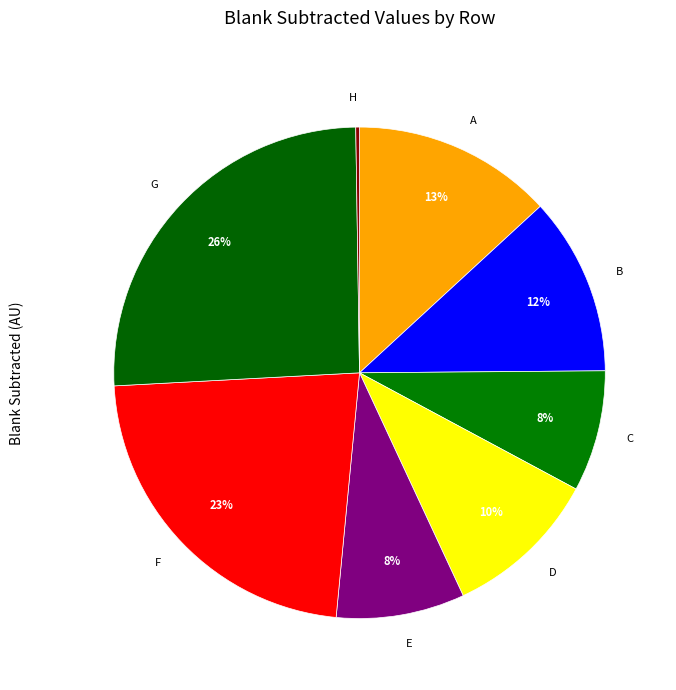

To the nearest percent, what is the difference between the F and G slice percentages?

3%